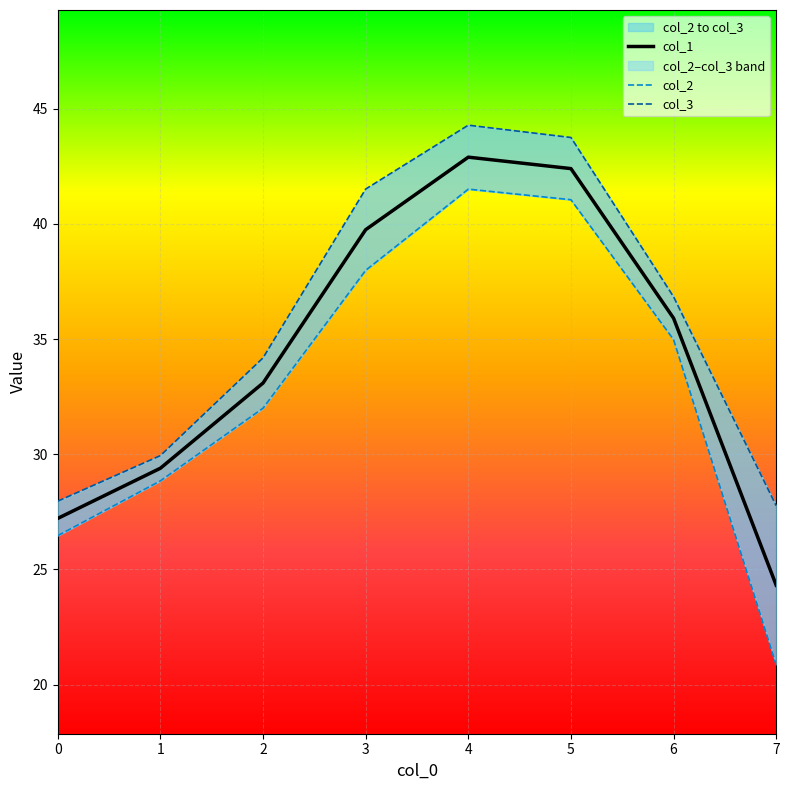

How many data points in col_2 are less than 34?

4